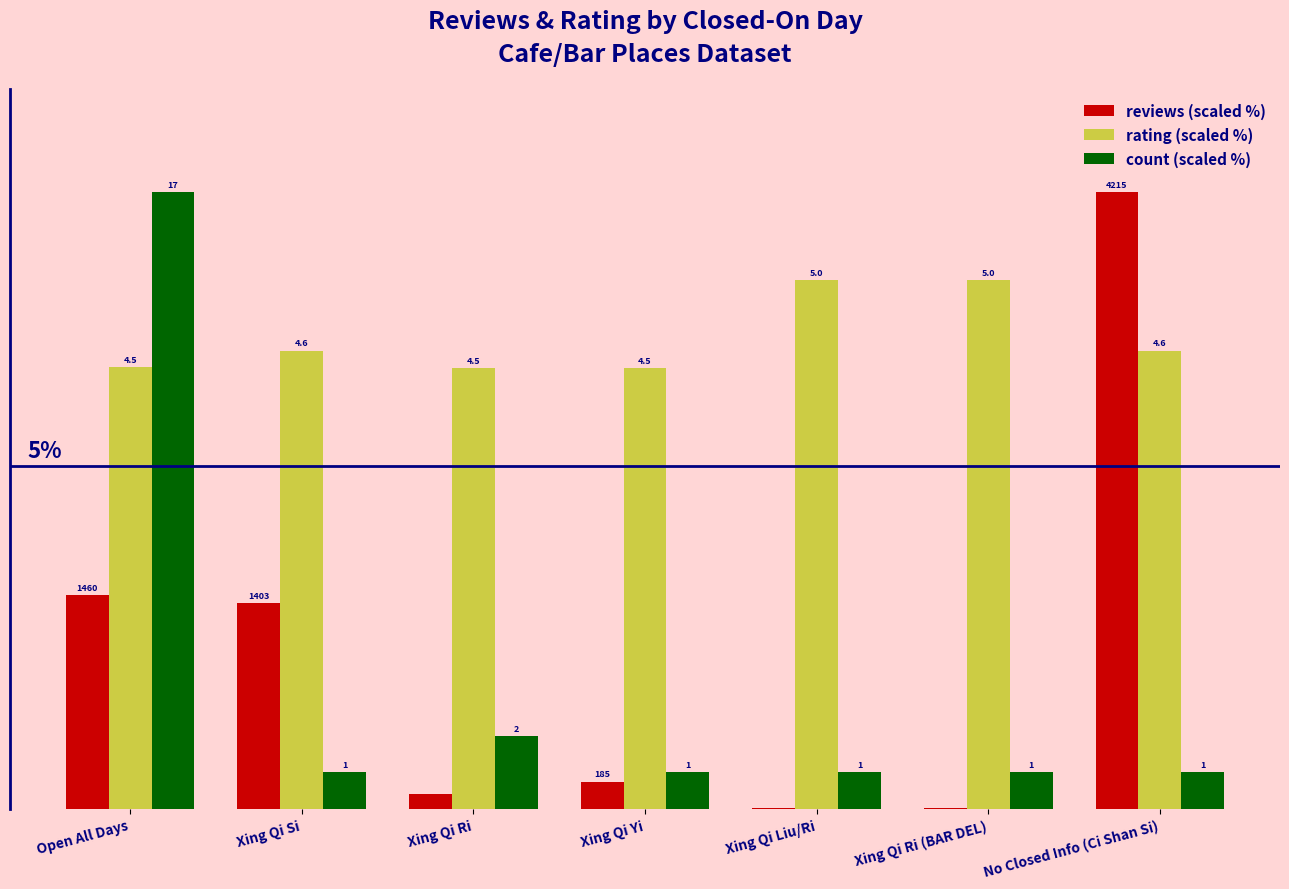

What is the total value across all series at No Closed Info (Ci Shan Si)?

16.2